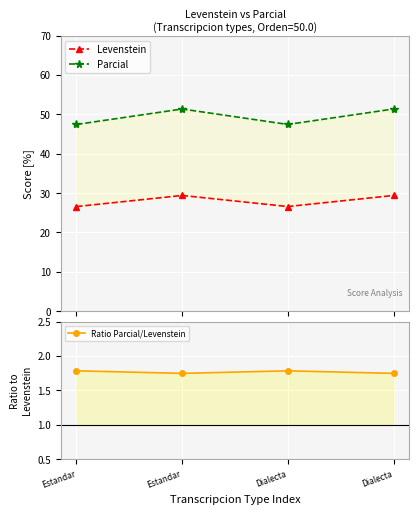

Which category has the highest value in the Ratio Parcial/Levenstein series?

Estandar